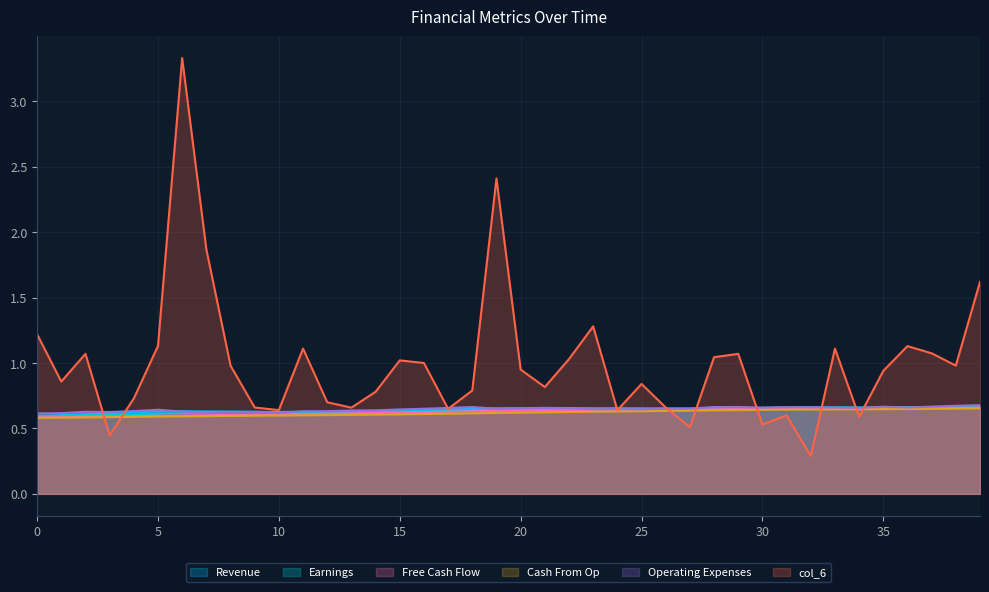

How many intersections are there between col_2 and col_5?

10